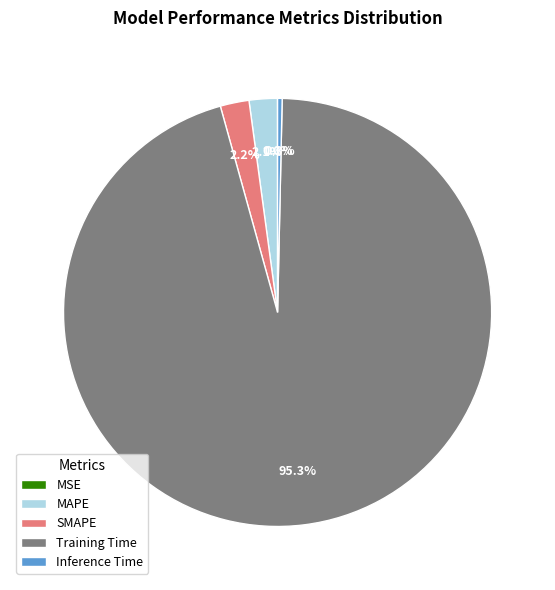

What is the largest slice in the pie chart?

Training Time